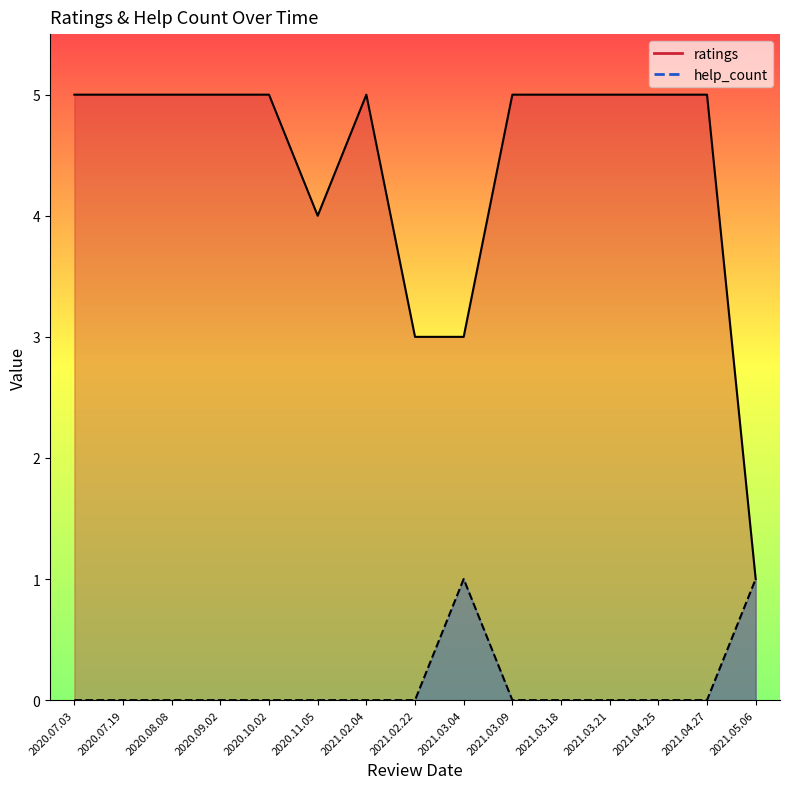

True or false: help_count and ratings cross at least once.

False